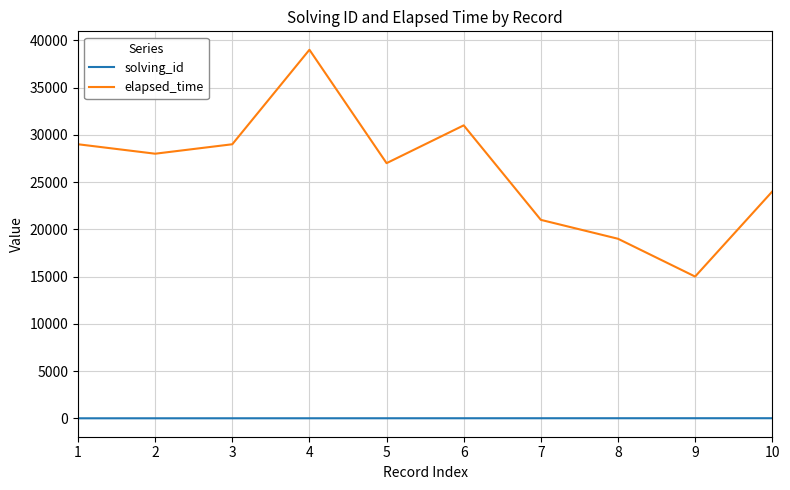

True or false: elapsed_time has more than 2 points higher than both neighbors.

False